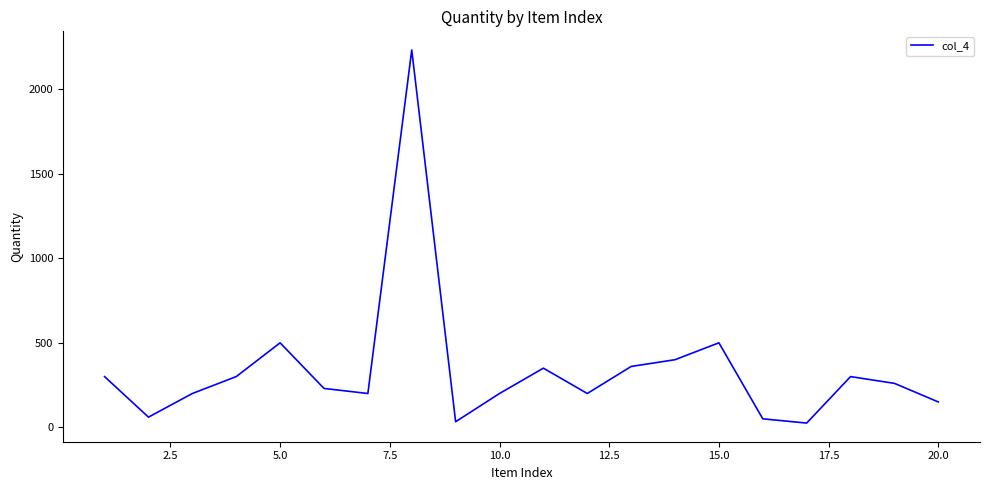

How many interior local peaks (higher than both neighbors) does the data have?

5